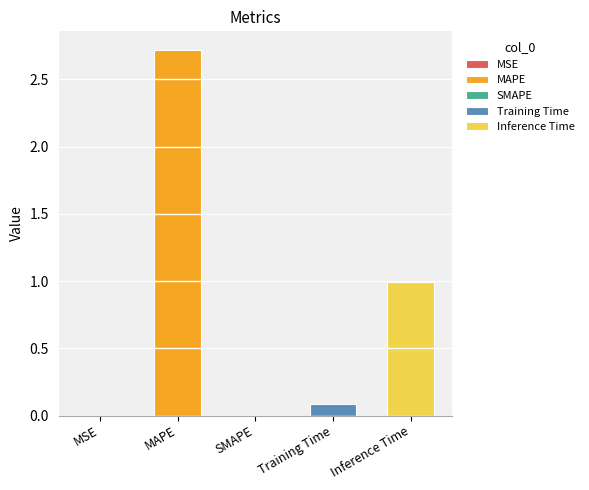

Which category has the highest value across all series?

MAPE